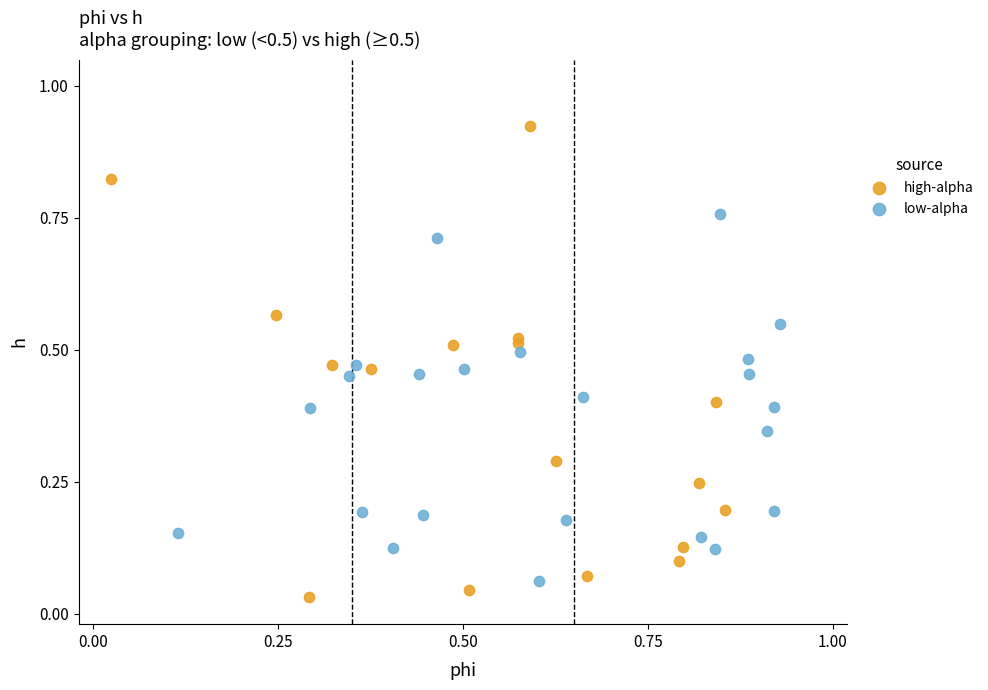

Which series has the largest Y range (max minus min)?

high-alpha